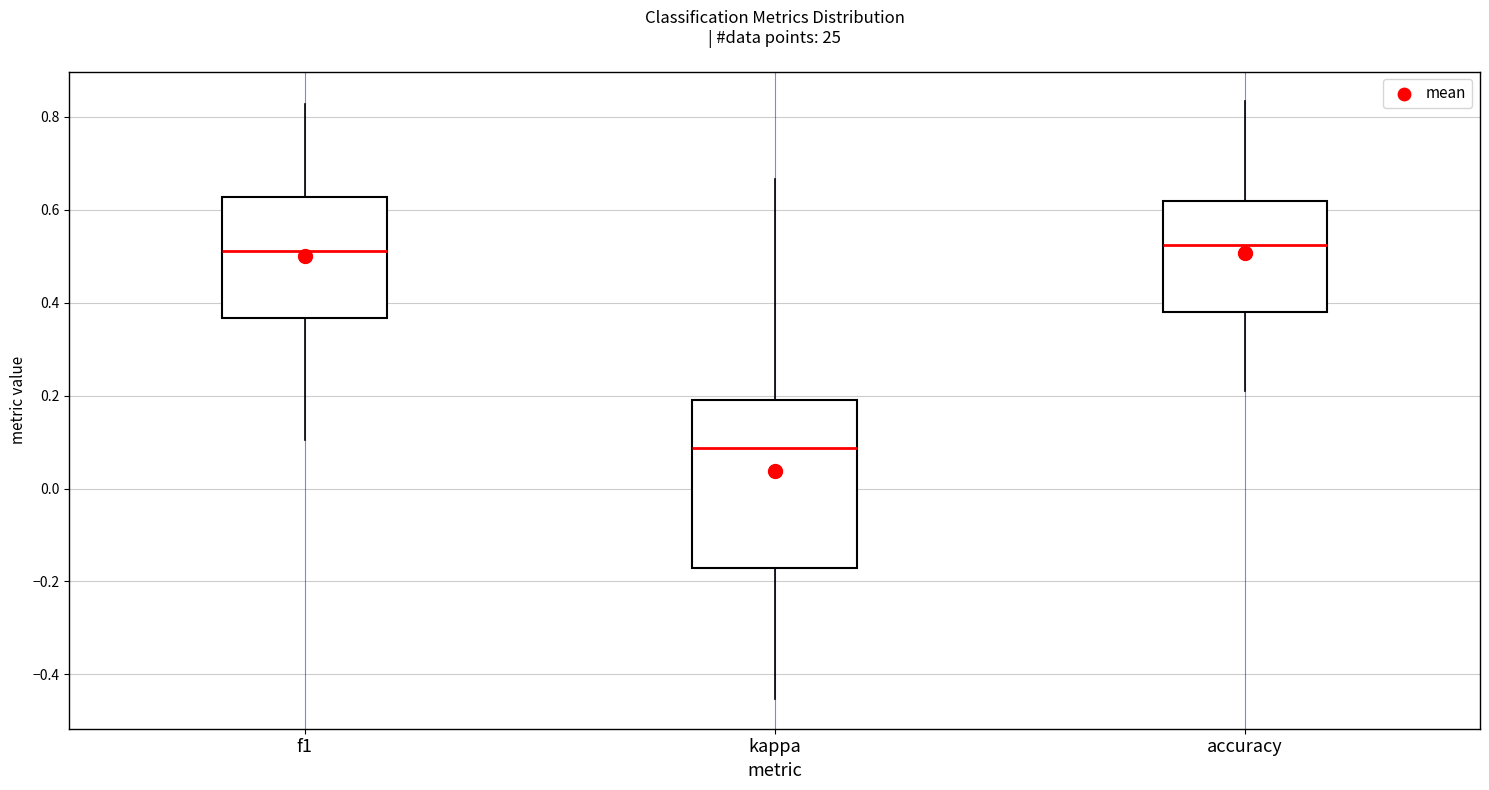

Which box has the lowest median line?

kappa